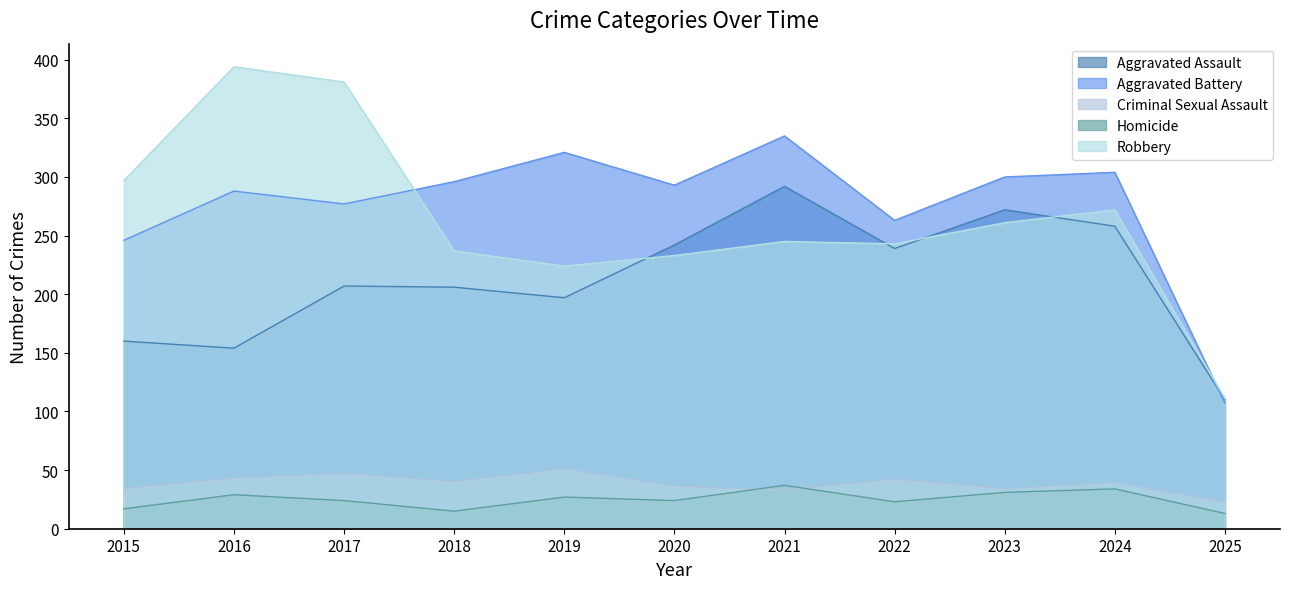

Where is the first local minimum for Robbery?

2019